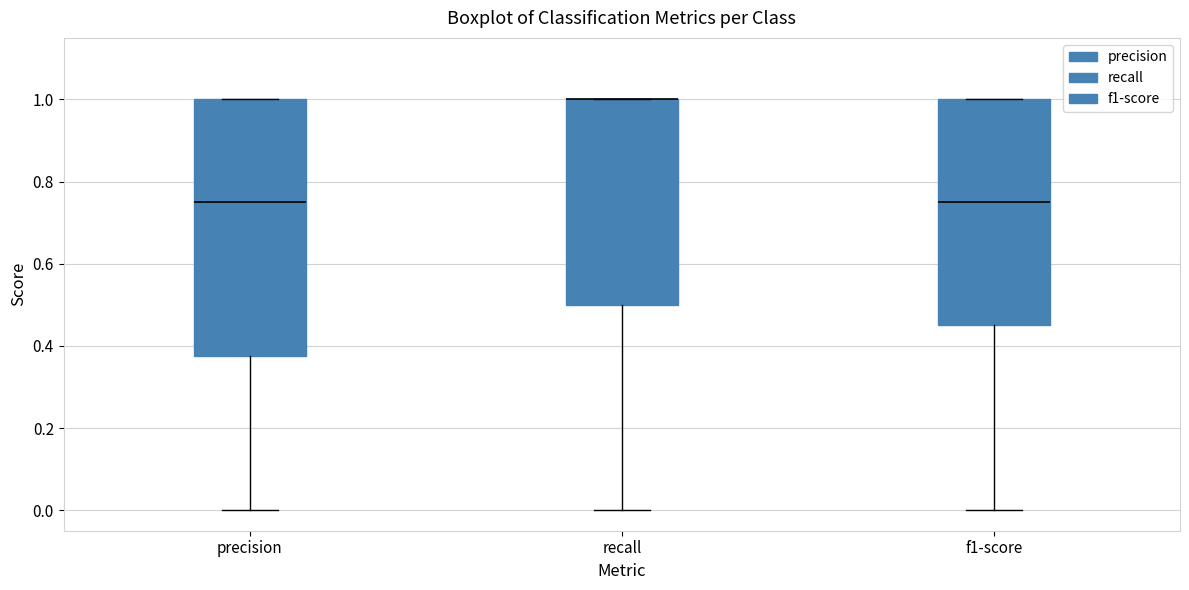

Where does the lower whisker of the box for precision end on the y-axis? The values are not printed on the chart, so give them approximately, as read against the axis.

0.00